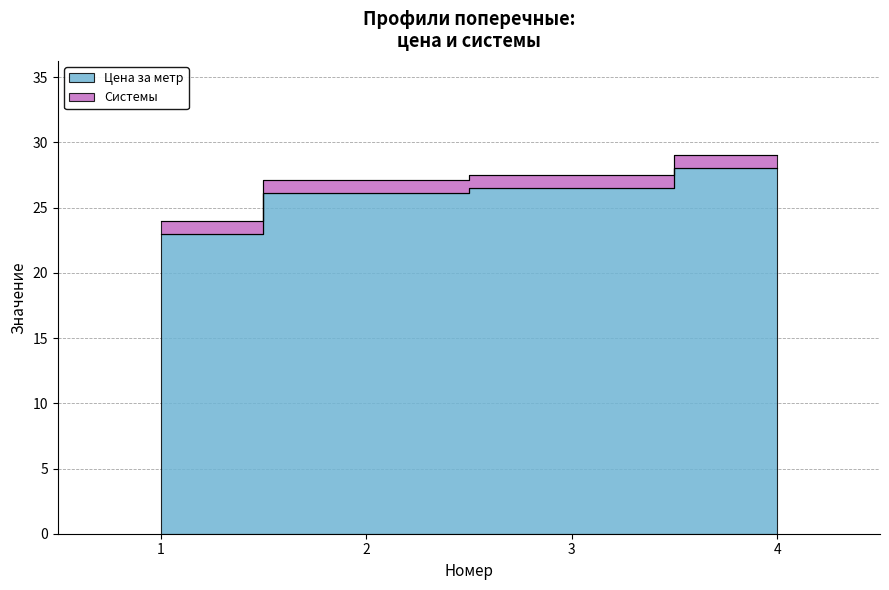

What is the sum of all values?

103.6